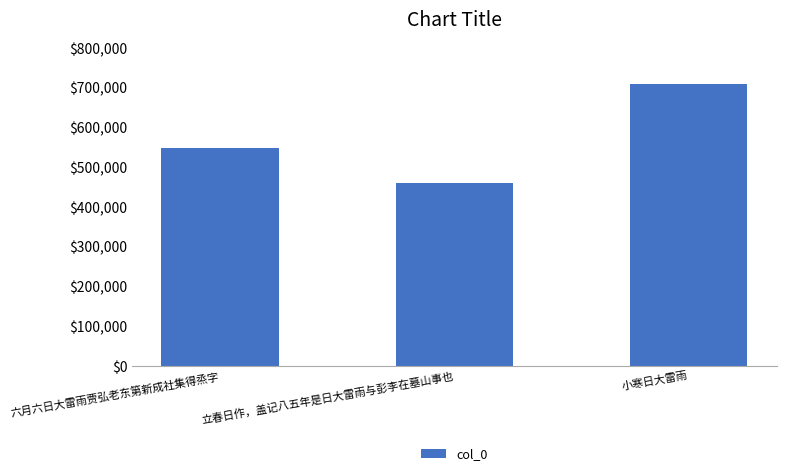

True or false: the data shows 953143 at 六月六日大雷雨贾弘老东第新成社集得烝字.

False